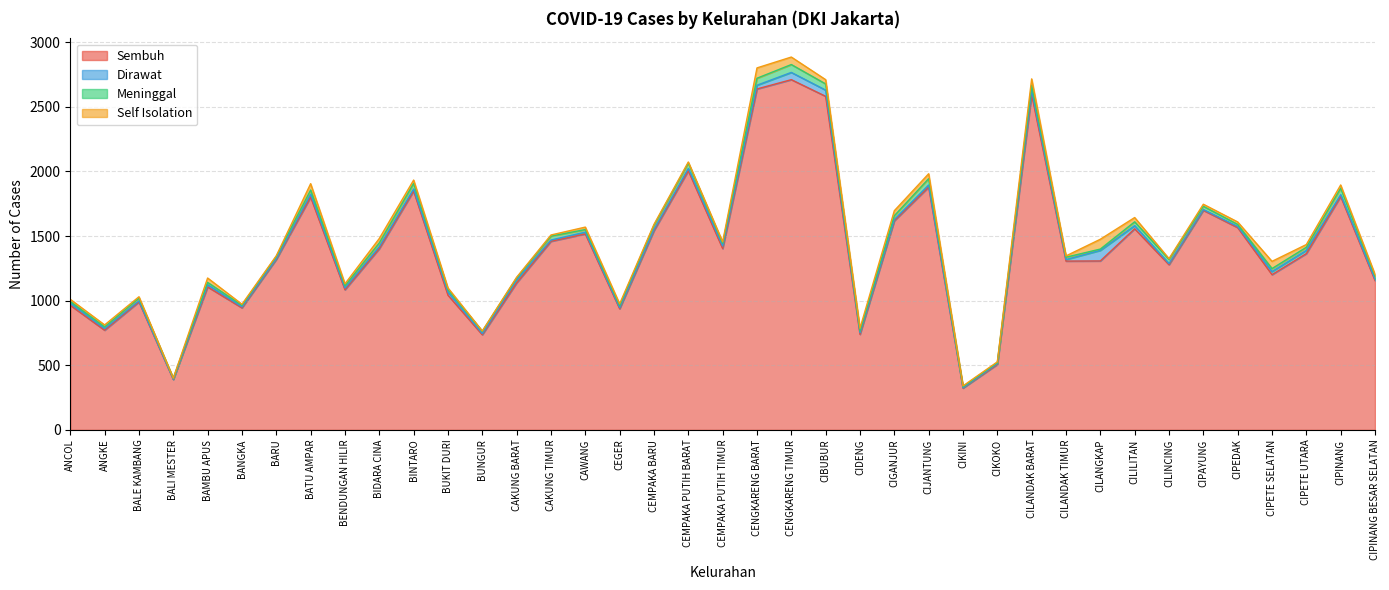

Which series has the largest range (max minus min)?

Sembuh